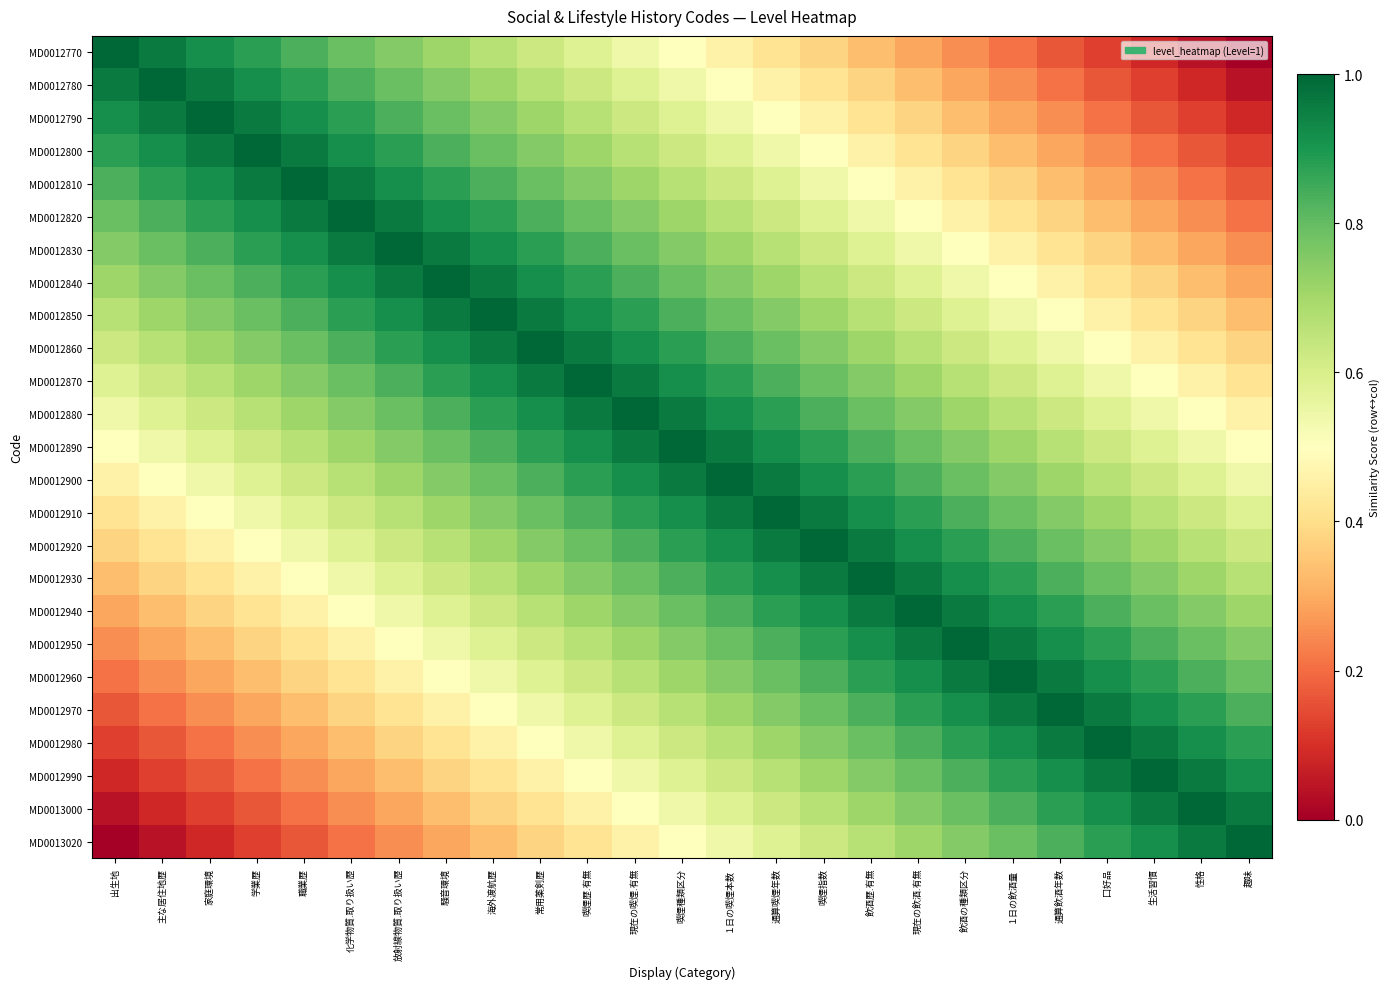

Reading left to right, transcribe all the data shown in this chart.

MD0012770: 出生地=1.0	主な居住地歴=1.0	家庭環境=0.9	学業歴=0.9	職業歴=0.8	化学物質.取り扱い歴=0.8	放射線物質.取り扱い歴=0.8	騒音環境=0.7	海外渡航歴=0.7	常用薬剣歴=0.6	喫煙歴.有無=0.6	現在の喫煙.有無=0.5	喫煙種類区分=0.5	１日の喫煙本数=0.5	通算喫煙年数=0.4	喫煙指数=0.4	飲酒歴.有無=0.3	現在の飲酒.有無=0.3	飲酒の種類区分=0.2	１日の飲酒量=0.2	通算飲酒年数=0.2	囗好品=0.1	生活習慣=0.1	性格=0.0	趣味=0.0
MD0012780: 出生地=1.0	主な居住地歴=1.0	家庭環境=1.0	学業歴=0.9	職業歴=0.9	化学物質.取り扱い歴=0.8	放射線物質.取り扱い歴=0.8	騒音環境=0.8	海外渡航歴=0.7	常用薬剣歴=0.7	喫煙歴.有無=0.6	現在の喫煙.有無=0.6	喫煙種類区分=0.5	１日の喫煙本数=0.5	通算喫煙年数=0.5	喫煙指数=0.4	飲酒歴.有無=0.4	現在の飲酒.有無=0.3	飲酒の種類区分=0.3	１日の飲酒量=0.2	通算飲酒年数=0.2	囗好品=0.2	生活習慣=0.1	性格=0.1	趣味=0.0
MD0012790: 出生地=0.9	主な居住地歴=1.0	家庭環境=1.0	学業歴=1.0	職業歴=0.9	化学物質.取り扱い歴=0.9	放射線物質.取り扱い歴=0.8	騒音環境=0.8	海外渡航歴=0.8	常用薬剣歴=0.7	喫煙歴.有無=0.7	現在の喫煙.有無=0.6	喫煙種類区分=0.6	１日の喫煙本数=0.5	通算喫煙年数=0.5	喫煙指数=0.5	飲酒歴.有無=0.4	現在の飲酒.有無=0.4	飲酒の種類区分=0.3	１日の飲酒量=0.3	通算飲酒年数=0.2	囗好品=0.2	生活習慣=0.2	性格=0.1	趣味=0.1
MD0012800: 出生地=0.9	主な居住地歴=0.9	家庭環境=1.0	学業歴=1.0	職業歴=1.0	化学物質.取り扱い歴=0.9	放射線物質.取り扱い歴=0.9	騒音環境=0.8	海外渡航歴=0.8	常用薬剣歴=0.8	喫煙歴.有無=0.7	現在の喫煙.有無=0.7	喫煙種類区分=0.6	１日の喫煙本数=0.6	通算喫煙年数=0.5	喫煙指数=0.5	飲酒歴.有無=0.5	現在の飲酒.有無=0.4	飲酒の種類区分=0.4	１日の飲酒量=0.3	通算飲酒年数=0.3	囗好品=0.2	生活習慣=0.2	性格=0.2	趣味=0.1
MD0012810: 出生地=0.8	主な居住地歴=0.9	家庭環境=0.9	学業歴=1.0	職業歴=1.0	化学物質.取り扱い歴=1.0	放射線物質.取り扱い歴=0.9	騒音環境=0.9	海外渡航歴=0.8	常用薬剣歴=0.8	喫煙歴.有無=0.8	現在の喫煙.有無=0.7	喫煙種類区分=0.7	１日の喫煙本数=0.6	通算喫煙年数=0.6	喫煙指数=0.5	飲酒歴.有無=0.5	現在の飲酒.有無=0.5	飲酒の種類区分=0.4	１日の飲酒量=0.4	通算飲酒年数=0.3	囗好品=0.3	生活習慣=0.2	性格=0.2	趣味=0.2
MD0012820: 出生地=0.8	主な居住地歴=0.8	家庭環境=0.9	学業歴=0.9	職業歴=1.0	化学物質.取り扱い歴=1.0	放射線物質.取り扱い歴=1.0	騒音環境=0.9	海外渡航歴=0.9	常用薬剣歴=0.8	喫煙歴.有無=0.8	現在の喫煙.有無=0.8	喫煙種類区分=0.7	１日の喫煙本数=0.7	通算喫煙年数=0.6	喫煙指数=0.6	飲酒歴.有無=0.5	現在の飲酒.有無=0.5	飲酒の種類区分=0.5	１日の飲酒量=0.4	通算飲酒年数=0.4	囗好品=0.3	生活習慣=0.3	性格=0.2	趣味=0.2
MD0012830: 出生地=0.8	主な居住地歴=0.8	家庭環境=0.8	学業歴=0.9	職業歴=0.9	化学物質.取り扱い歴=1.0	放射線物質.取り扱い歴=1.0	騒音環境=1.0	海外渡航歴=0.9	常用薬剣歴=0.9	喫煙歴.有無=0.8	現在の喫煙.有無=0.8	喫煙種類区分=0.8	１日の喫煙本数=0.7	通算喫煙年数=0.7	喫煙指数=0.6	飲酒歴.有無=0.6	現在の飲酒.有無=0.5	飲酒の種類区分=0.5	１日の飲酒量=0.5	通算飲酒年数=0.4	囗好品=0.4	生活習慣=0.3	性格=0.3	趣味=0.2
MD0012840: 出生地=0.7	主な居住地歴=0.8	家庭環境=0.8	学業歴=0.8	職業歴=0.9	化学物質.取り扱い歴=0.9	放射線物質.取り扱い歴=1.0	騒音環境=1.0	海外渡航歴=1.0	常用薬剣歴=0.9	喫煙歴.有無=0.9	現在の喫煙.有無=0.8	喫煙種類区分=0.8	１日の喫煙本数=0.8	通算喫煙年数=0.7	喫煙指数=0.7	飲酒歴.有無=0.6	現在の飲酒.有無=0.6	飲酒の種類区分=0.5	１日の飲酒量=0.5	通算飲酒年数=0.5	囗好品=0.4	生活習慣=0.4	性格=0.3	趣味=0.3
MD0012850: 出生地=0.7	主な居住地歴=0.7	家庭環境=0.8	学業歴=0.8	職業歴=0.8	化学物質.取り扱い歴=0.9	放射線物質.取り扱い歴=0.9	騒音環境=1.0	海外渡航歴=1.0	常用薬剣歴=1.0	喫煙歴.有無=0.9	現在の喫煙.有無=0.9	喫煙種類区分=0.8	１日の喫煙本数=0.8	通算喫煙年数=0.8	喫煙指数=0.7	飲酒歴.有無=0.7	現在の飲酒.有無=0.6	飲酒の種類区分=0.6	１日の飲酒量=0.5	通算飲酒年数=0.5	囗好品=0.5	生活習慣=0.4	性格=0.4	趣味=0.3
MD0012860: 出生地=0.6	主な居住地歴=0.7	家庭環境=0.7	学業歴=0.8	職業歴=0.8	化学物質.取り扱い歴=0.8	放射線物質.取り扱い歴=0.9	騒音環境=0.9	海外渡航歴=1.0	常用薬剣歴=1.0	喫煙歴.有無=1.0	現在の喫煙.有無=0.9	喫煙種類区分=0.9	１日の喫煙本数=0.8	通算喫煙年数=0.8	喫煙指数=0.8	飲酒歴.有無=0.7	現在の飲酒.有無=0.7	飲酒の種類区分=0.6	１日の飲酒量=0.6	通算飲酒年数=0.5	囗好品=0.5	生活習慣=0.5	性格=0.4	趣味=0.4
MD0012870: 出生地=0.6	主な居住地歴=0.6	家庭環境=0.7	学業歴=0.7	職業歴=0.8	化学物質.取り扱い歴=0.8	放射線物質.取り扱い歴=0.8	騒音環境=0.9	海外渡航歴=0.9	常用薬剣歴=1.0	喫煙歴.有無=1.0	現在の喫煙.有無=1.0	喫煙種類区分=0.9	１日の喫煙本数=0.9	通算喫煙年数=0.8	喫煙指数=0.8	飲酒歴.有無=0.8	現在の飲酒.有無=0.7	飲酒の種類区分=0.7	１日の飲酒量=0.6	通算飲酒年数=0.6	囗好品=0.5	生活習慣=0.5	性格=0.5	趣味=0.4
MD0012880: 出生地=0.5	主な居住地歴=0.6	家庭環境=0.6	学業歴=0.7	職業歴=0.7	化学物質.取り扱い歴=0.8	放射線物質.取り扱い歴=0.8	騒音環境=0.8	海外渡航歴=0.9	常用薬剣歴=0.9	喫煙歴.有無=1.0	現在の喫煙.有無=1.0	喫煙種類区分=1.0	１日の喫煙本数=0.9	通算喫煙年数=0.9	喫煙指数=0.8	飲酒歴.有無=0.8	現在の飲酒.有無=0.8	飲酒の種類区分=0.7	１日の飲酒量=0.7	通算飲酒年数=0.6	囗好品=0.6	生活習慣=0.5	性格=0.5	趣味=0.5
MD0012890: 出生地=0.5	主な居住地歴=0.5	家庭環境=0.6	学業歴=0.6	職業歴=0.7	化学物質.取り扱い歴=0.7	放射線物質.取り扱い歴=0.8	騒音環境=0.8	海外渡航歴=0.8	常用薬剣歴=0.9	喫煙歴.有無=0.9	現在の喫煙.有無=1.0	喫煙種類区分=1.0	１日の喫煙本数=1.0	通算喫煙年数=0.9	喫煙指数=0.9	飲酒歴.有無=0.8	現在の飲酒.有無=0.8	飲酒の種類区分=0.8	１日の飲酒量=0.7	通算飲酒年数=0.7	囗好品=0.6	生活習慣=0.6	性格=0.5	趣味=0.5
MD0012900: 出生地=0.5	主な居住地歴=0.5	家庭環境=0.5	学業歴=0.6	職業歴=0.6	化学物質.取り扱い歴=0.7	放射線物質.取り扱い歴=0.7	騒音環境=0.8	海外渡航歴=0.8	常用薬剣歴=0.8	喫煙歴.有無=0.9	現在の喫煙.有無=0.9	喫煙種類区分=1.0	１日の喫煙本数=1.0	通算喫煙年数=1.0	喫煙指数=0.9	飲酒歴.有無=0.9	現在の飲酒.有無=0.8	飲酒の種類区分=0.8	１日の飲酒量=0.8	通算飲酒年数=0.7	囗好品=0.7	生活習慣=0.6	性格=0.6	趣味=0.5
MD0012910: 出生地=0.4	主な居住地歴=0.5	家庭環境=0.5	学業歴=0.5	職業歴=0.6	化学物質.取り扱い歴=0.6	放射線物質.取り扱い歴=0.7	騒音環境=0.7	海外渡航歴=0.8	常用薬剣歴=0.8	喫煙歴.有無=0.8	現在の喫煙.有無=0.9	喫煙種類区分=0.9	１日の喫煙本数=1.0	通算喫煙年数=1.0	喫煙指数=1.0	飲酒歴.有無=0.9	現在の飲酒.有無=0.9	飲酒の種類区分=0.8	１日の飲酒量=0.8	通算飲酒年数=0.8	囗好品=0.7	生活習慣=0.7	性格=0.6	趣味=0.6
MD0012920: 出生地=0.4	主な居住地歴=0.4	家庭環境=0.5	学業歴=0.5	職業歴=0.5	化学物質.取り扱い歴=0.6	放射線物質.取り扱い歴=0.6	騒音環境=0.7	海外渡航歴=0.7	常用薬剣歴=0.8	喫煙歴.有無=0.8	現在の喫煙.有無=0.8	喫煙種類区分=0.9	１日の喫煙本数=0.9	通算喫煙年数=1.0	喫煙指数=1.0	飲酒歴.有無=1.0	現在の飲酒.有無=0.9	飲酒の種類区分=0.9	１日の飲酒量=0.8	通算飲酒年数=0.8	囗好品=0.8	生活習慣=0.7	性格=0.7	趣味=0.6
MD0012930: 出生地=0.3	主な居住地歴=0.4	家庭環境=0.4	学業歴=0.5	職業歴=0.5	化学物質.取り扱い歴=0.5	放射線物質.取り扱い歴=0.6	騒音環境=0.6	海外渡航歴=0.7	常用薬剣歴=0.7	喫煙歴.有無=0.8	現在の喫煙.有無=0.8	喫煙種類区分=0.8	１日の喫煙本数=0.9	通算喫煙年数=0.9	喫煙指数=1.0	飲酒歴.有無=1.0	現在の飲酒.有無=1.0	飲酒の種類区分=0.9	１日の飲酒量=0.9	通算飲酒年数=0.8	囗好品=0.8	生活習慣=0.8	性格=0.7	趣味=0.7
MD0012940: 出生地=0.3	主な居住地歴=0.3	家庭環境=0.4	学業歴=0.4	職業歴=0.5	化学物質.取り扱い歴=0.5	放射線物質.取り扱い歴=0.5	騒音環境=0.6	海外渡航歴=0.6	常用薬剣歴=0.7	喫煙歴.有無=0.7	現在の喫煙.有無=0.8	喫煙種類区分=0.8	１日の喫煙本数=0.8	通算喫煙年数=0.9	喫煙指数=0.9	飲酒歴.有無=1.0	現在の飲酒.有無=1.0	飲酒の種類区分=1.0	１日の飲酒量=0.9	通算飲酒年数=0.9	囗好品=0.8	生活習慣=0.8	性格=0.8	趣味=0.7
MD0012950: 出生地=0.2	主な居住地歴=0.3	家庭環境=0.3	学業歴=0.4	職業歴=0.4	化学物質.取り扱い歴=0.5	放射線物質.取り扱い歴=0.5	騒音環境=0.5	海外渡航歴=0.6	常用薬剣歴=0.6	喫煙歴.有無=0.7	現在の喫煙.有無=0.7	喫煙種類区分=0.8	１日の喫煙本数=0.8	通算喫煙年数=0.8	喫煙指数=0.9	飲酒歴.有無=0.9	現在の飲酒.有無=1.0	飲酒の種類区分=1.0	１日の飲酒量=1.0	通算飲酒年数=0.9	囗好品=0.9	生活習慣=0.8	性格=0.8	趣味=0.8
MD0012960: 出生地=0.2	主な居住地歴=0.2	家庭環境=0.3	学業歴=0.3	職業歴=0.4	化学物質.取り扱い歴=0.4	放射線物質.取り扱い歴=0.5	騒音環境=0.5	海外渡航歴=0.5	常用薬剣歴=0.6	喫煙歴.有無=0.6	現在の喫煙.有無=0.7	喫煙種類区分=0.7	１日の喫煙本数=0.8	通算喫煙年数=0.8	喫煙指数=0.8	飲酒歴.有無=0.9	現在の飲酒.有無=0.9	飲酒の種類区分=1.0	１日の飲酒量=1.0	通算飲酒年数=1.0	囗好品=0.9	生活習慣=0.9	性格=0.8	趣味=0.8
MD0012970: 出生地=0.2	主な居住地歴=0.2	家庭環境=0.2	学業歴=0.3	職業歴=0.3	化学物質.取り扱い歴=0.4	放射線物質.取り扱い歴=0.4	騒音環境=0.5	海外渡航歴=0.5	常用薬剣歴=0.5	喫煙歴.有無=0.6	現在の喫煙.有無=0.6	喫煙種類区分=0.7	１日の喫煙本数=0.7	通算喫煙年数=0.8	喫煙指数=0.8	飲酒歴.有無=0.8	現在の飲酒.有無=0.9	飲酒の種類区分=0.9	１日の飲酒量=1.0	通算飲酒年数=1.0	囗好品=1.0	生活習慣=0.9	性格=0.9	趣味=0.8
MD0012980: 出生地=0.1	主な居住地歴=0.2	家庭環境=0.2	学業歴=0.2	職業歴=0.3	化学物質.取り扱い歴=0.3	放射線物質.取り扱い歴=0.4	騒音環境=0.4	海外渡航歴=0.5	常用薬剣歴=0.5	喫煙歴.有無=0.5	現在の喫煙.有無=0.6	喫煙種類区分=0.6	１日の喫煙本数=0.7	通算喫煙年数=0.7	喫煙指数=0.8	飲酒歴.有無=0.8	現在の飲酒.有無=0.8	飲酒の種類区分=0.9	１日の飲酒量=0.9	通算飲酒年数=1.0	囗好品=1.0	生活習慣=1.0	性格=0.9	趣味=0.9
MD0012990: 出生地=0.1	主な居住地歴=0.1	家庭環境=0.2	学業歴=0.2	職業歴=0.2	化学物質.取り扱い歴=0.3	放射線物質.取り扱い歴=0.3	騒音環境=0.4	海外渡航歴=0.4	常用薬剣歴=0.5	喫煙歴.有無=0.5	現在の喫煙.有無=0.5	喫煙種類区分=0.6	１日の喫煙本数=0.6	通算喫煙年数=0.7	喫煙指数=0.7	飲酒歴.有無=0.8	現在の飲酒.有無=0.8	飲酒の種類区分=0.8	１日の飲酒量=0.9	通算飲酒年数=0.9	囗好品=1.0	生活習慣=1.0	性格=1.0	趣味=0.9
MD0013000: 出生地=0.0	主な居住地歴=0.1	家庭環境=0.1	学業歴=0.2	職業歴=0.2	化学物質.取り扱い歴=0.2	放射線物質.取り扱い歴=0.3	騒音環境=0.3	海外渡航歴=0.4	常用薬剣歴=0.4	喫煙歴.有無=0.5	現在の喫煙.有無=0.5	喫煙種類区分=0.5	１日の喫煙本数=0.6	通算喫煙年数=0.6	喫煙指数=0.7	飲酒歴.有無=0.7	現在の飲酒.有無=0.8	飲酒の種類区分=0.8	１日の飲酒量=0.8	通算飲酒年数=0.9	囗好品=0.9	生活習慣=1.0	性格=1.0	趣味=1.0
MD0013020: 出生地=0.0	主な居住地歴=0.0	家庭環境=0.1	学業歴=0.1	職業歴=0.2	化学物質.取り扱い歴=0.2	放射線物質.取り扱い歴=0.2	騒音環境=0.3	海外渡航歴=0.3	常用薬剣歴=0.4	喫煙歴.有無=0.4	現在の喫煙.有無=0.5	喫煙種類区分=0.5	１日の喫煙本数=0.5	通算喫煙年数=0.6	喫煙指数=0.6	飲酒歴.有無=0.7	現在の飲酒.有無=0.7	飲酒の種類区分=0.8	１日の飲酒量=0.8	通算飲酒年数=0.8	囗好品=0.9	生活習慣=0.9	性格=1.0	趣味=1.0